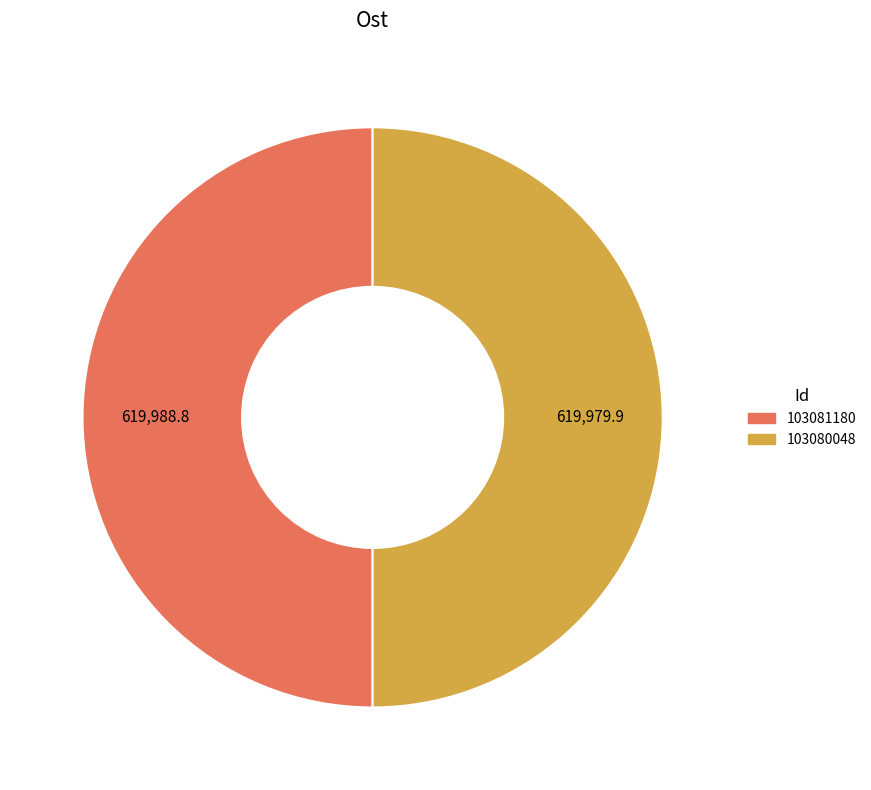

What is the ratio of the value at 103081180 to the value at 103080048?

1.0